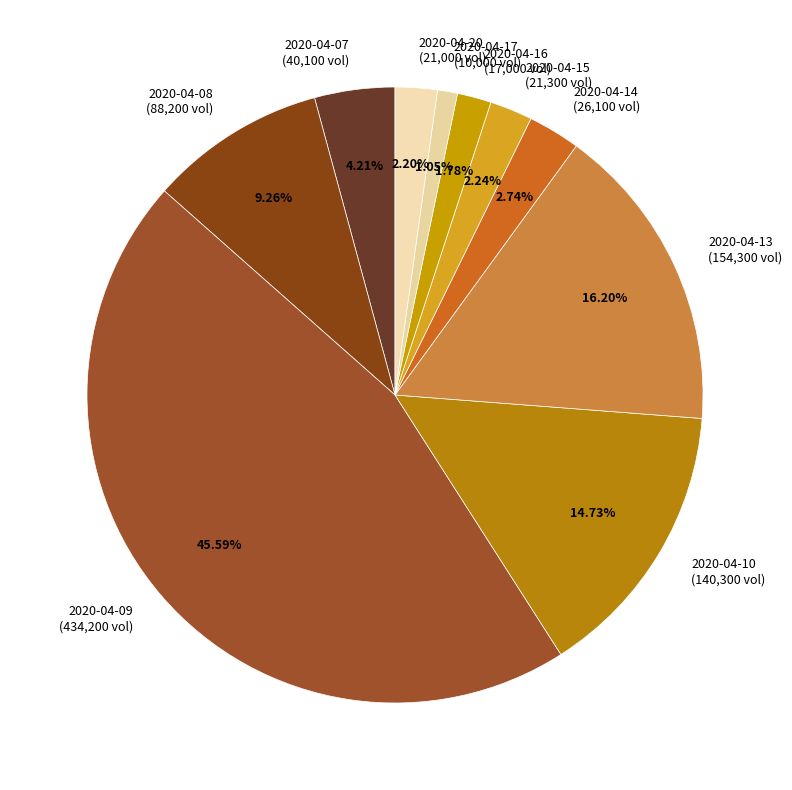

How many segments does this pie chart have?

10